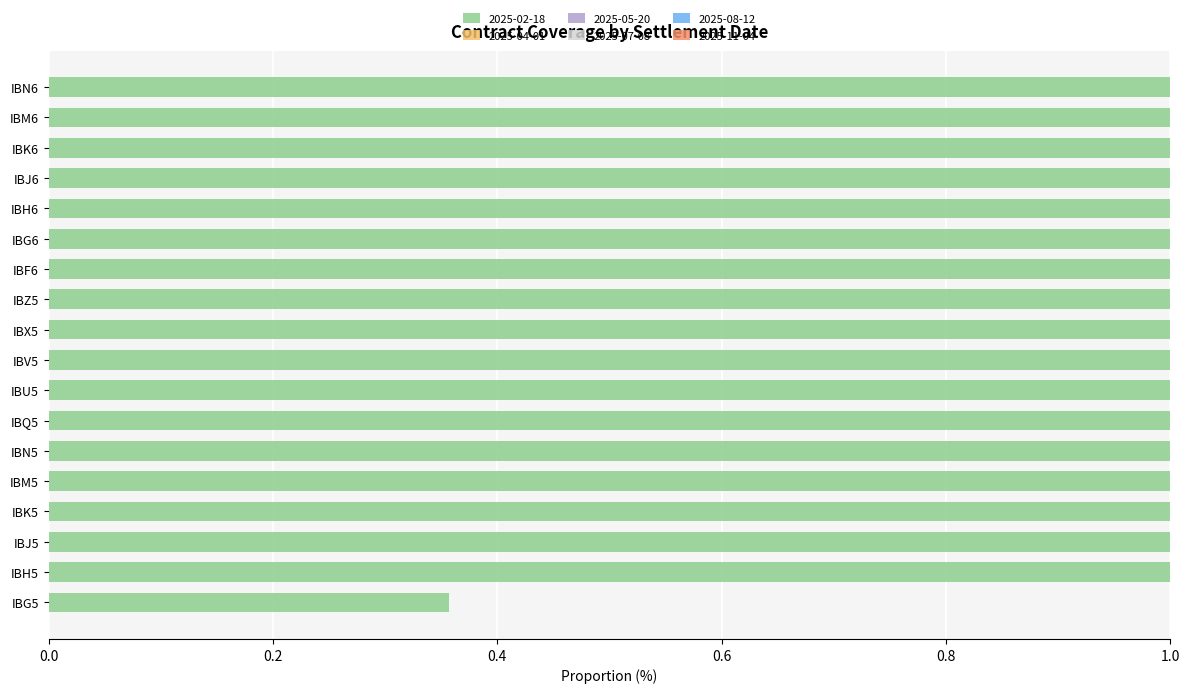

How many values in the 2025-08-12 series are below 1?

7